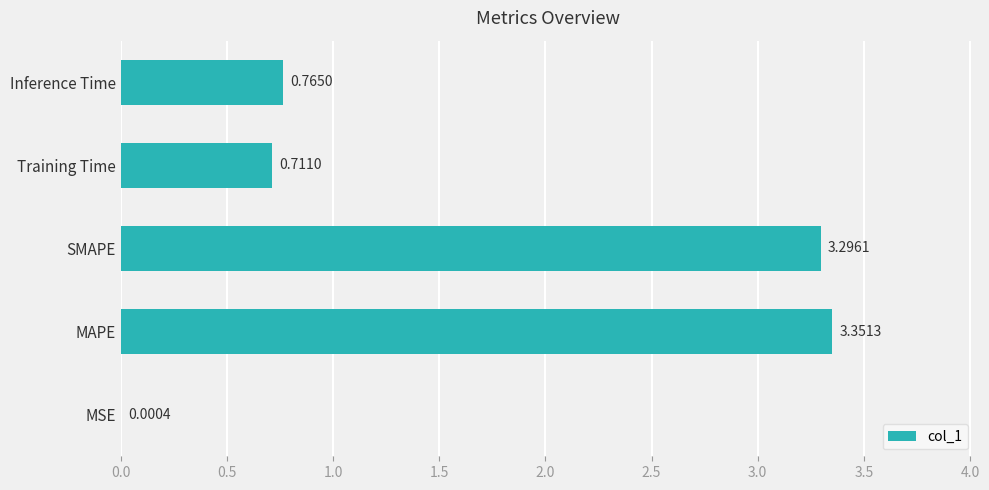

What is the sum of all values?

8.1